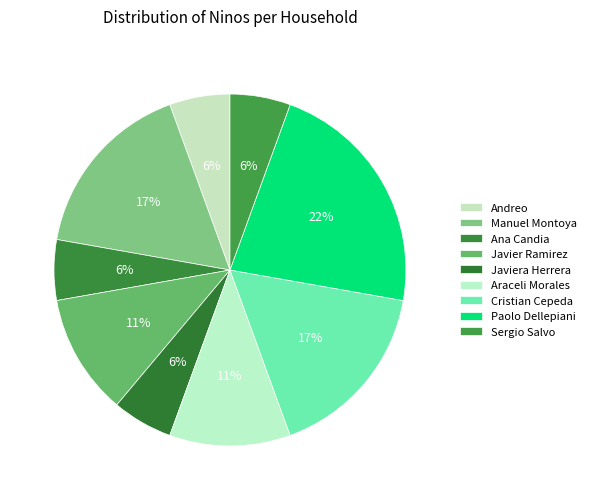

What percentage do Araceli Morales and Javier Ramirez together represent?

22.2%